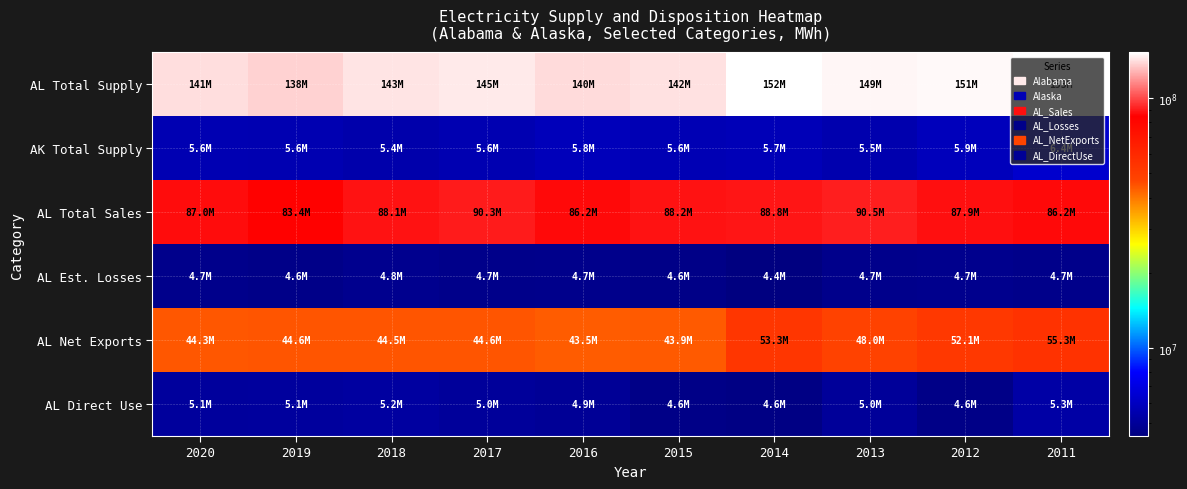

Reading right to left, extract all data points from this chart.

AL Total Supply: 2011=152878688.0	2012=150572924.0	2013=149340447.0	2014=152477427.0	2015=142385098.0	2016=139964250.0	2017=145057994.0	2018=142679433.0	2019=137542702.0	2020=141311094.8
AK Total Supply: 2011=6361802.0	2012=5851727.0	2013=5509991.0	2014=5746428.0	2015=5649381.0	2016=5822931.0	2017=5575087.0	2018=5447446.0	2019=5596841.0	2020=5610576.2
AL Total Sales: 2011=86182548.0	2012=87852107.0	2013=90493727.0	2014=88845543.0	2015=88225141.0	2016=86241730.0	2017=90280456.0	2018=88095112.0	2019=83395605.0	2020=87003225.8
AL Est. Losses: 2011=4667126.0	2012=4719383.0	2013=4712003.0	2014=4431033.0	2015=4604565.0	2016=4691415.0	2017=4656454.0	2018=4776859.0	2019=4644657.0	2020=4692346.2
AL Net Exports: 2011=55268345.0	2012=52068099.0	2013=47963269.0	2014=53289662.0	2015=43894858.0	2016=43529093.0	2017=44588032.0	2018=44513705.0	2019=44578650.0	2020=44302370.0
AL Direct Use: 2011=5286916.0	2012=4608062.0	2013=5000379.0	2014=4551804.0	2015=4586964.0	2016=4928261.0	2017=5037015.0	2018=5159502.0	2019=5110676.0	2020=5058863.5